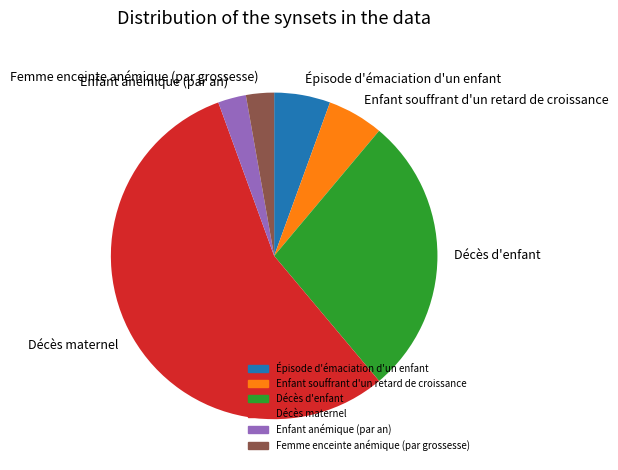

Is it true that Épisode d'émaciation d'un enfant is 6% of the pie?

True